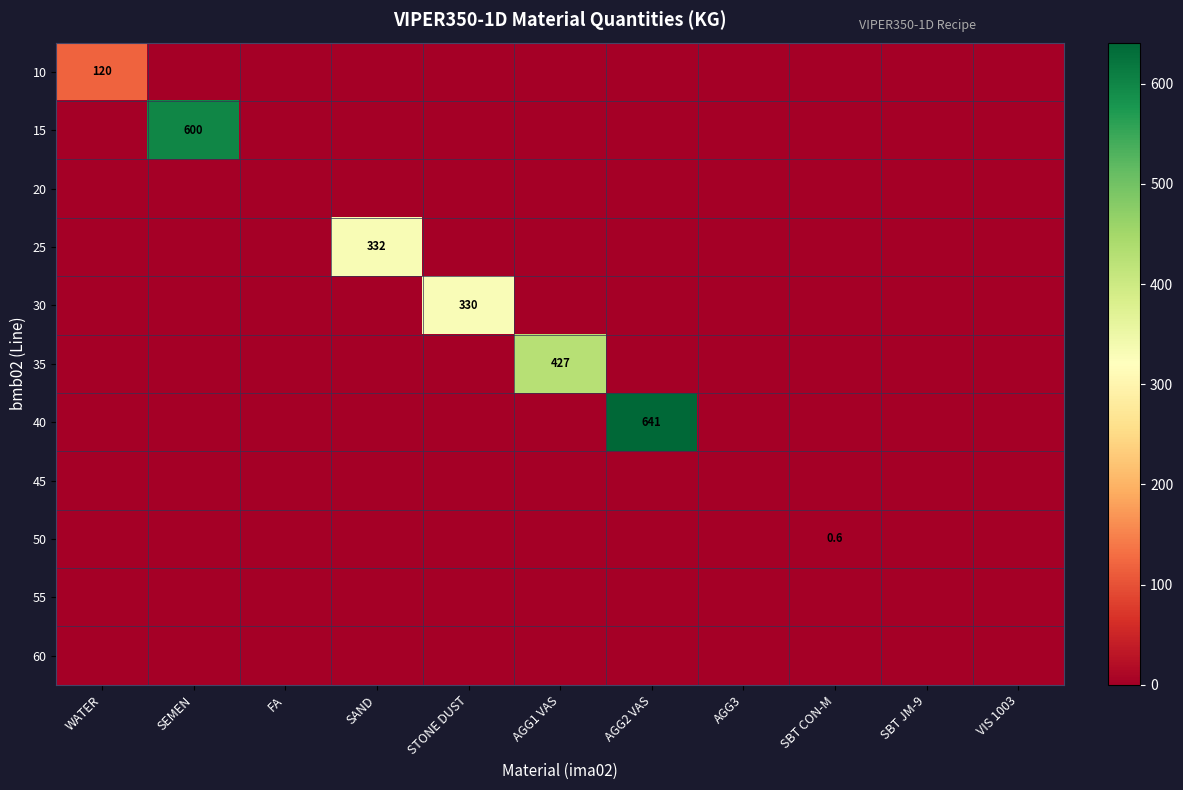

Which series has the largest total across all categories?

40